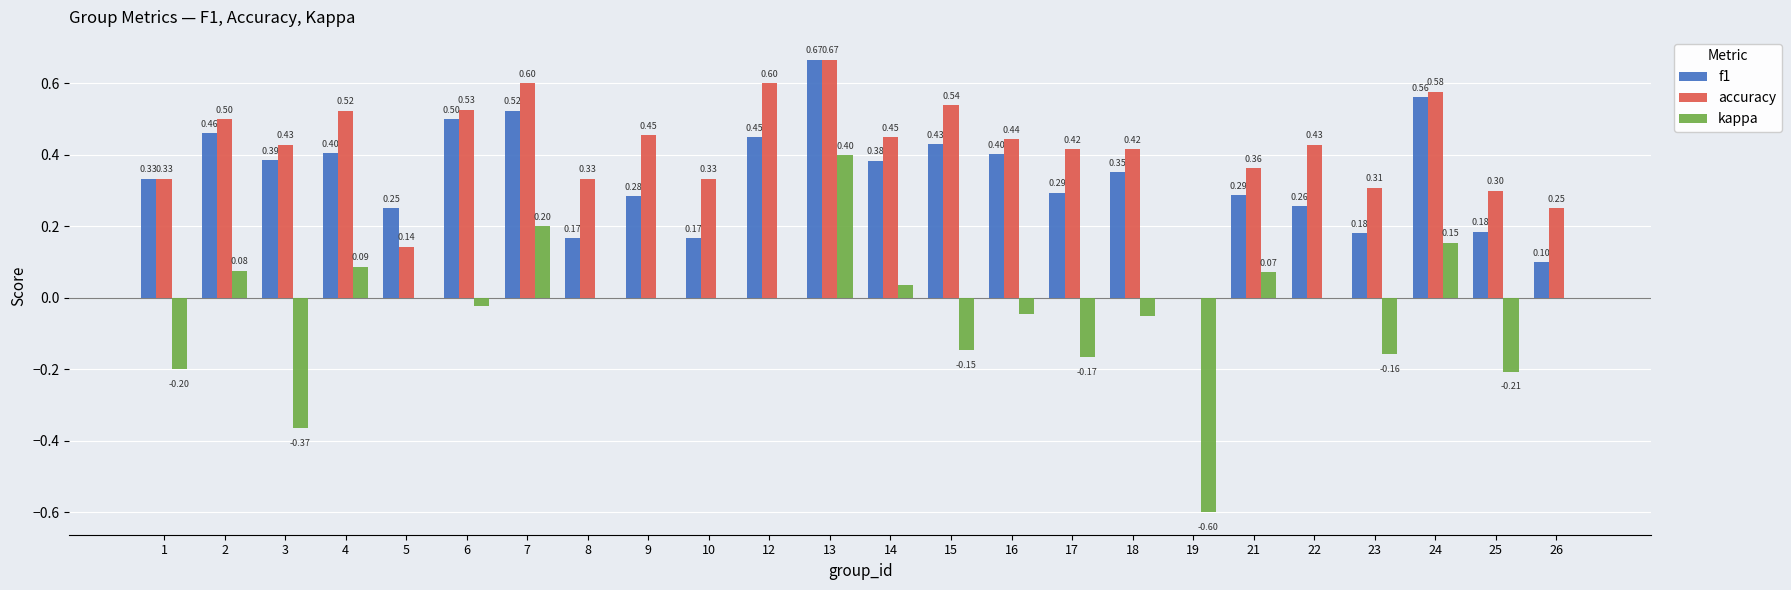

The f1 series shows 0.5 at 12. True or false?

True